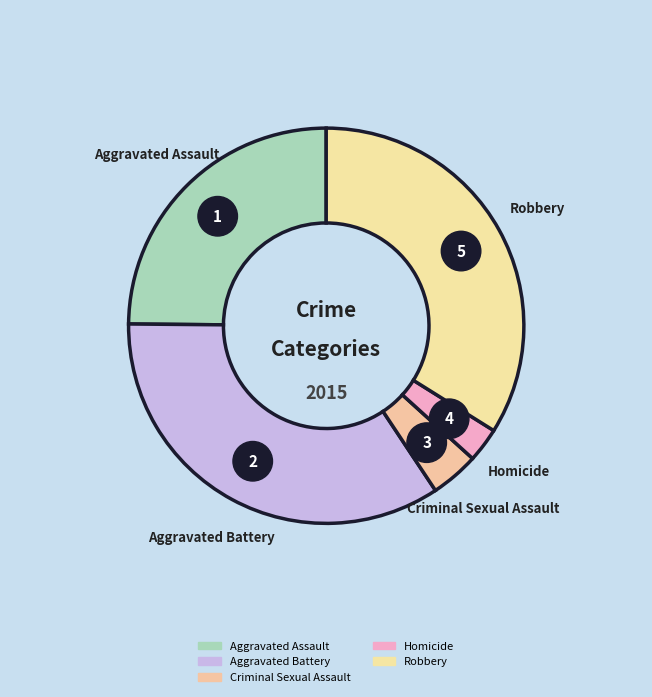

What is the change in value from Aggravated Battery to Robbery?

-3